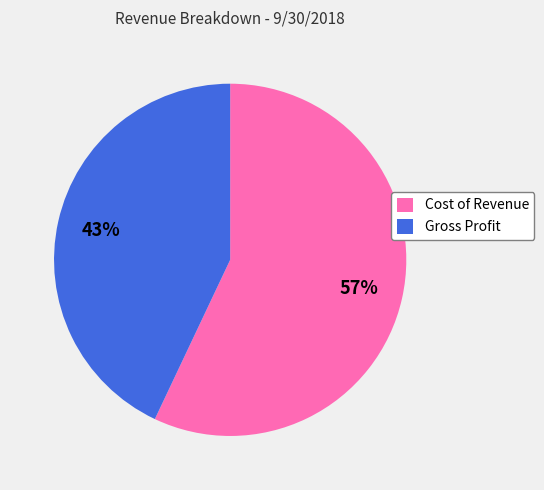

How many slices are in this pie chart?

2